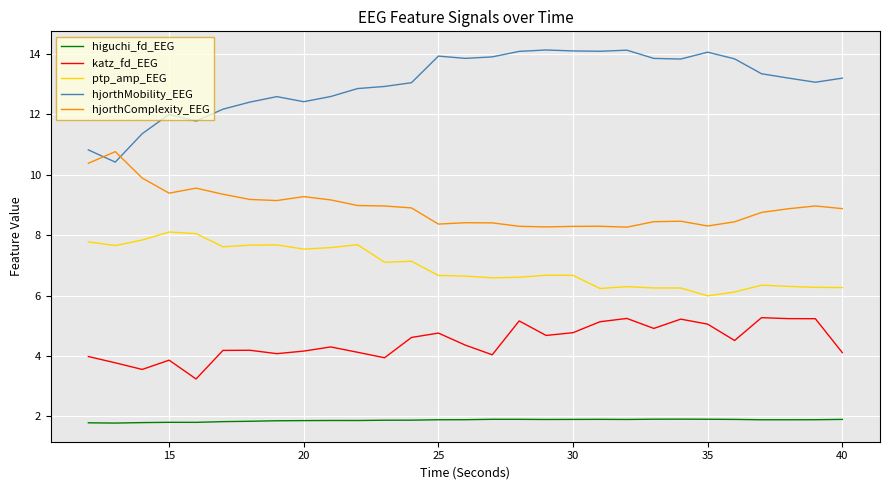

Which series has the largest total across all categories?

hjorthMobility_EEG